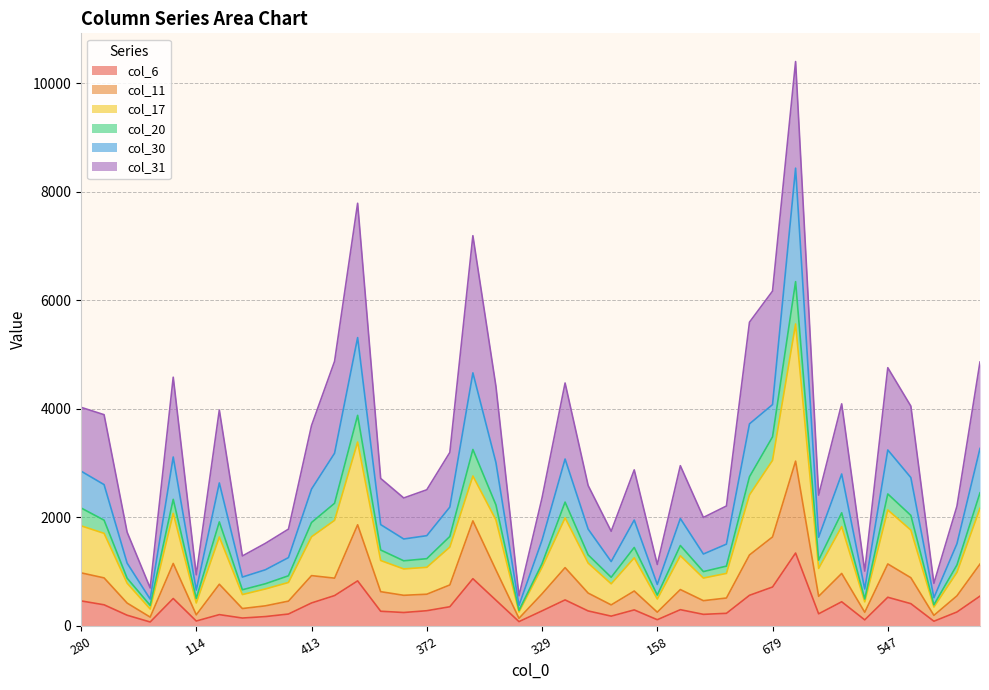

What are all the series names shown in the legend?

col_6, col_11, col_17, col_20, col_30, col_31